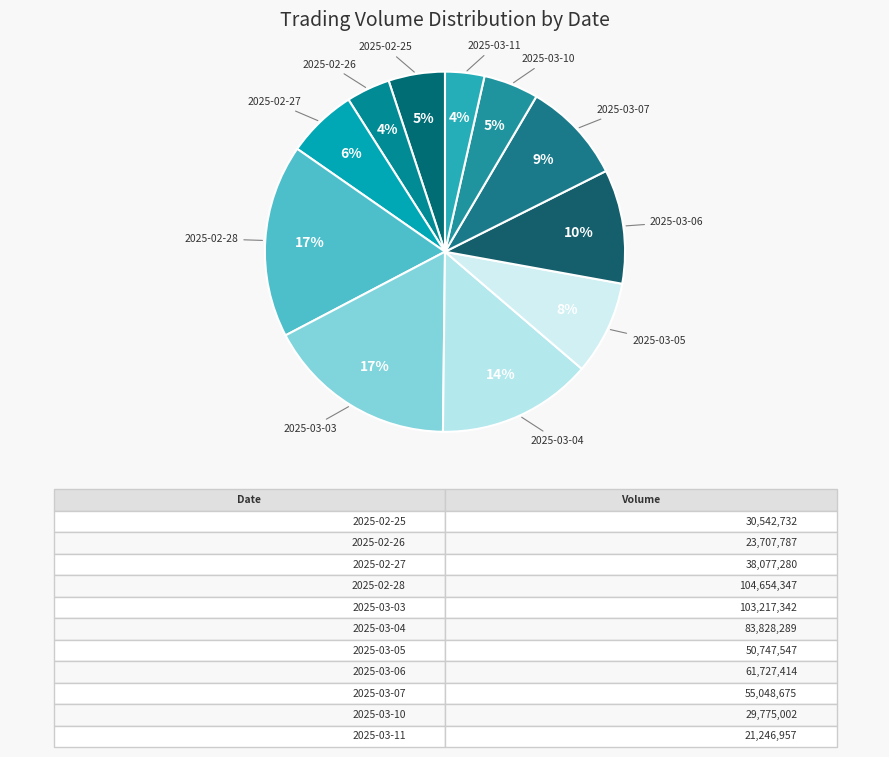

Combined, do 2025-02-28 and 2025-03-03 account for over 50%?

No